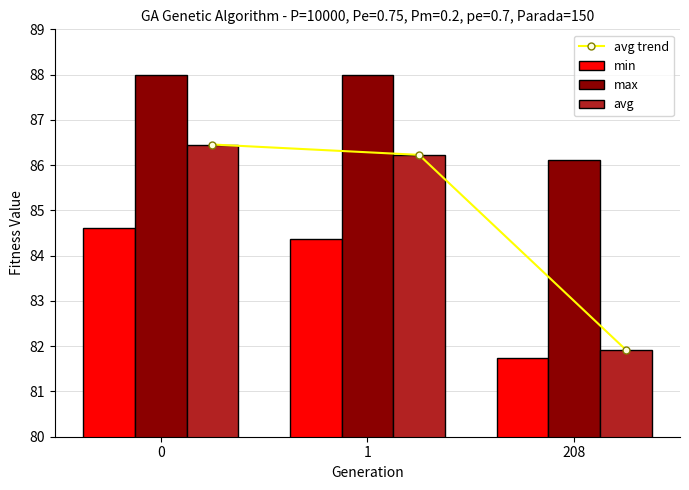

Reading left to right, what are all the values shown in this chart?

avg trend: 86.5	86.2	81.9
min: 84.6	84.4	81.7
max: 88.0	88.0	86.1
avg: 86.5	86.2	81.9